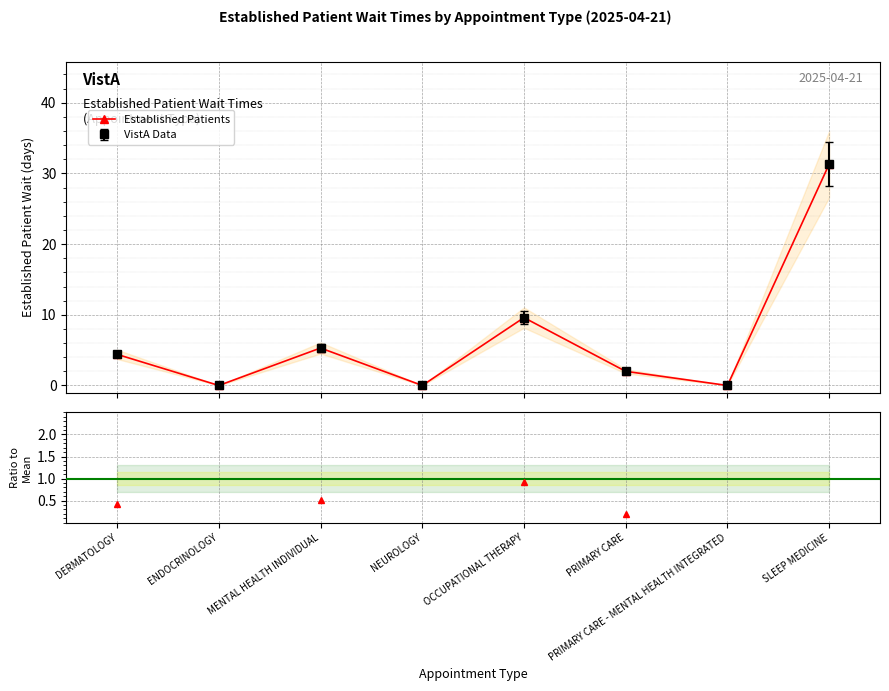

What is the change in value from NEUROLOGY to SLEEP MEDICINE?

+31.3